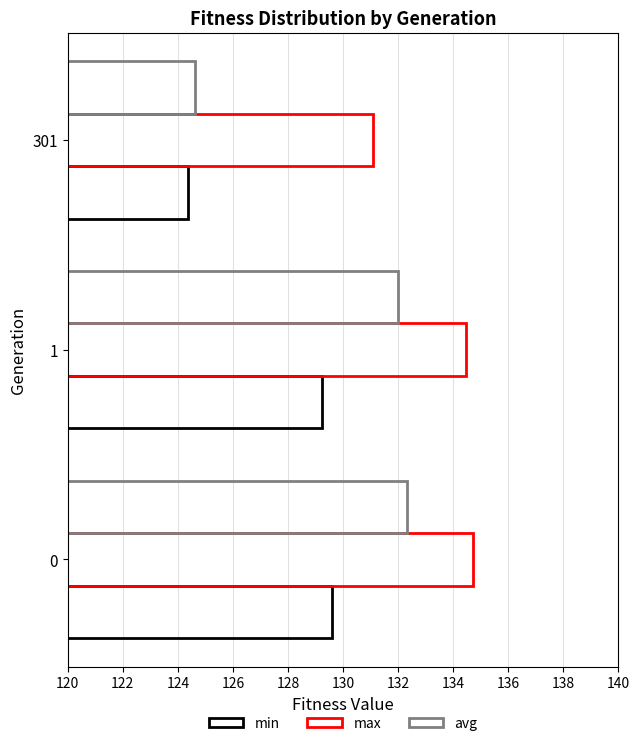

How many data points in max are above 134?

2